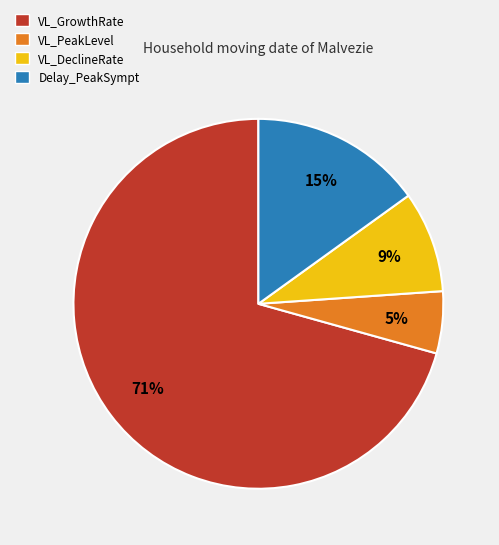

True or false: VL_DeclineRate accounts for 9% of the total.

True